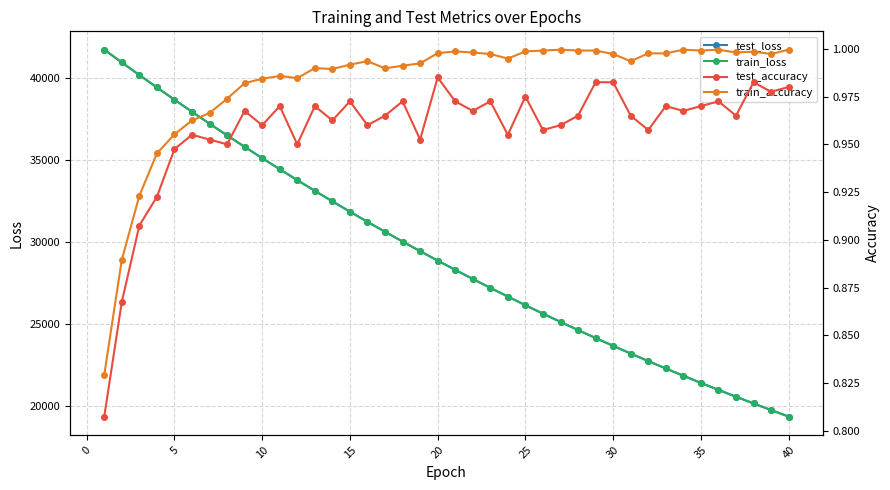

What are all the series names shown in the legend?

test_loss, train_loss, test_accuracy, train_accuracy